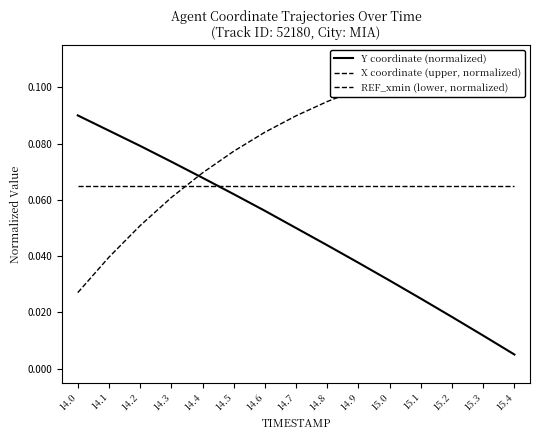

Between 14.2 and 14.7, which series saw the biggest shift?

X coordinate (upper, normalized)